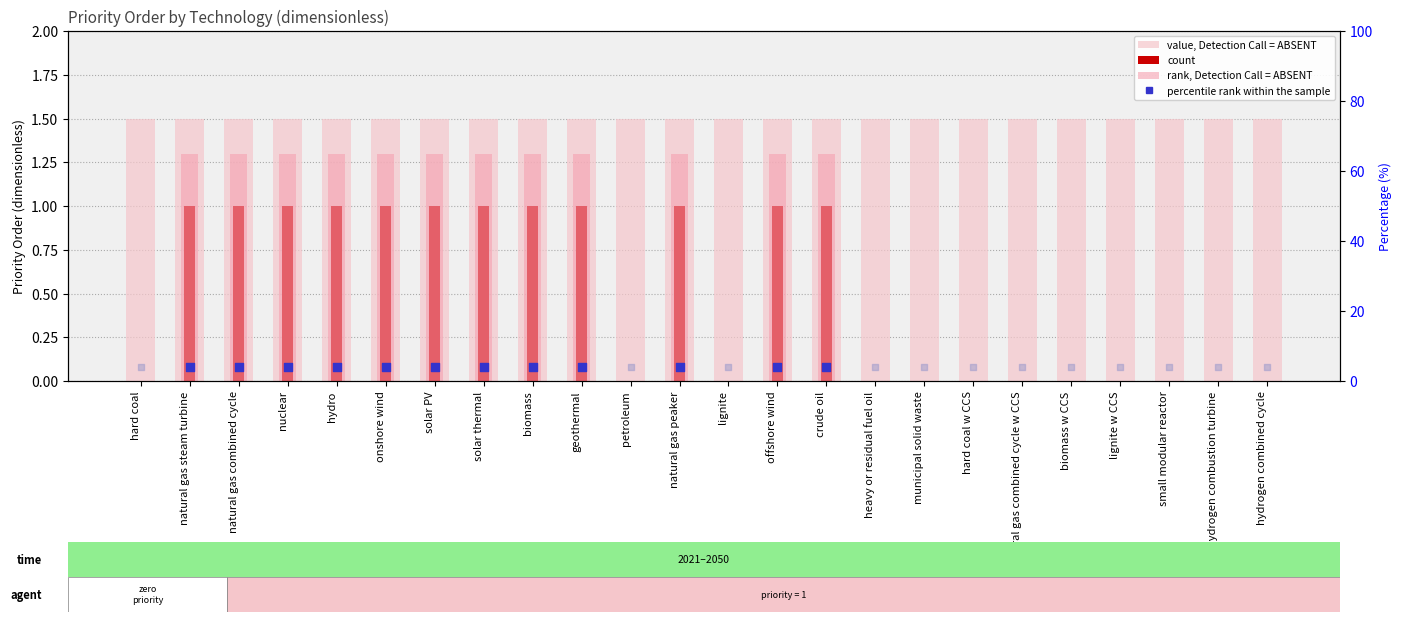

Which series contains the highest Y value?

value, Detection Call = ABSENT